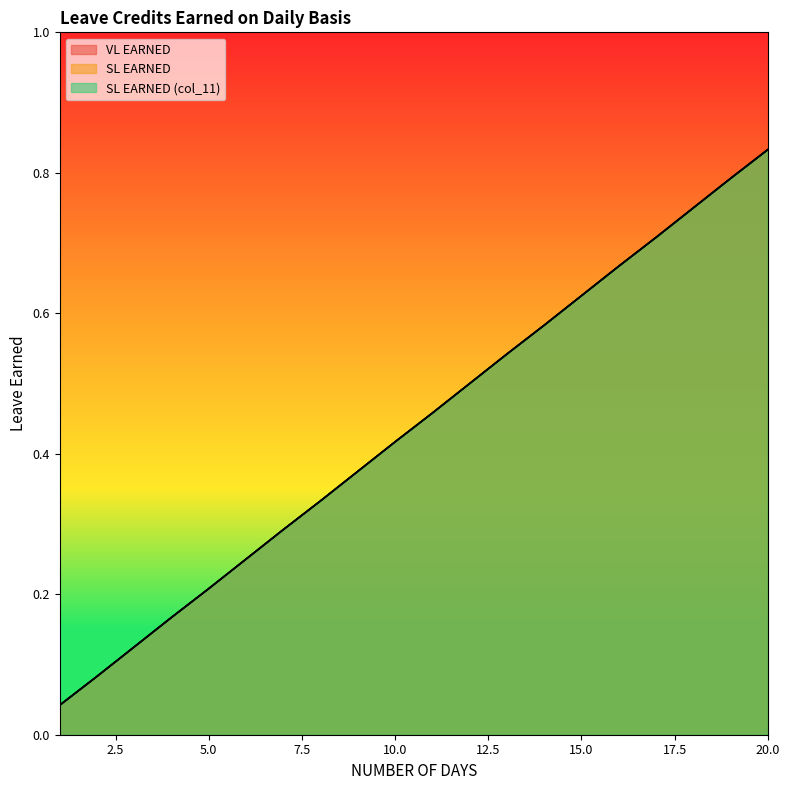

How many lines are shown in the chart?

3